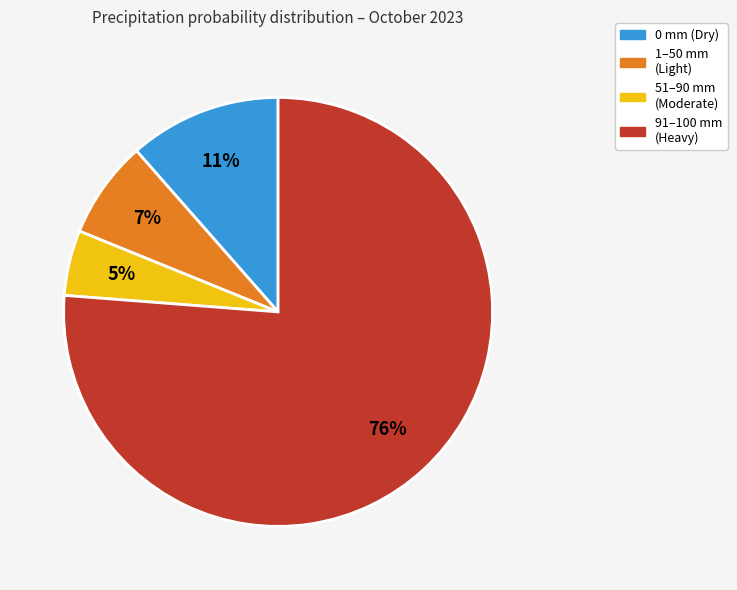

Does any single category account for the majority?

Yes